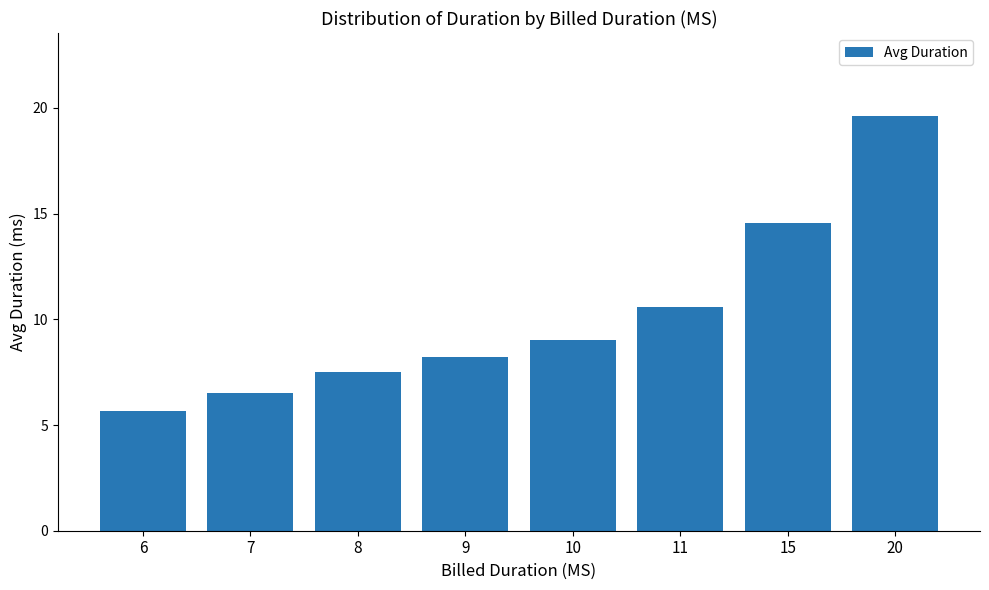

What is the ratio of the value at 10 to the value at 8?

1.2